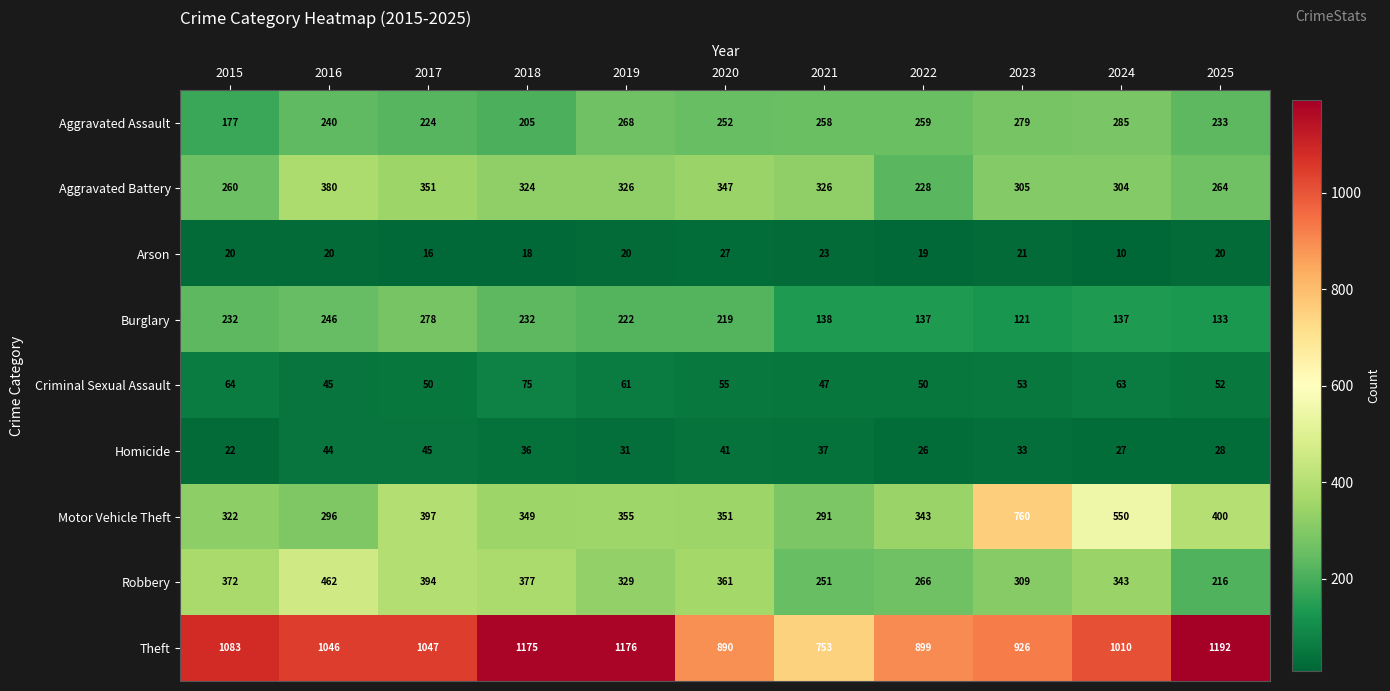

The Arson series shows 29 at 2018. True or false?

False